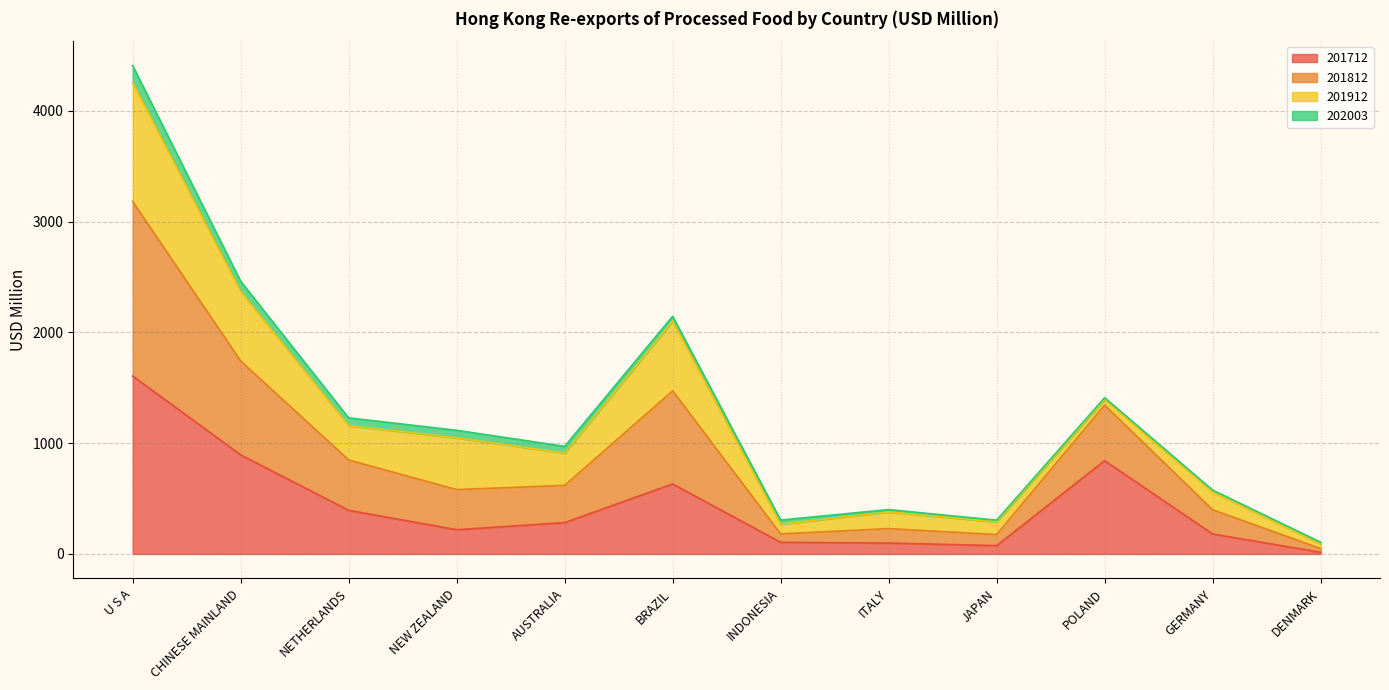

What position from the left is CHINESE MAINLAND?

2